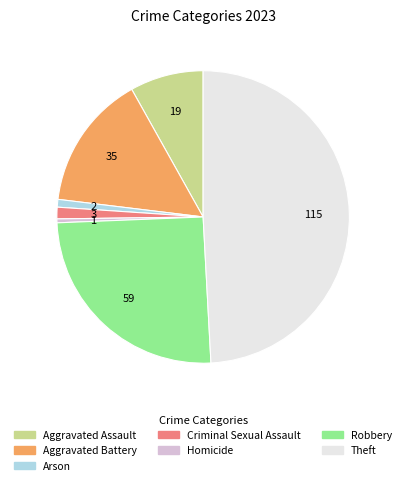

What is the ratio of the value at Arson to the value at Criminal Sexual Assault?

0.7